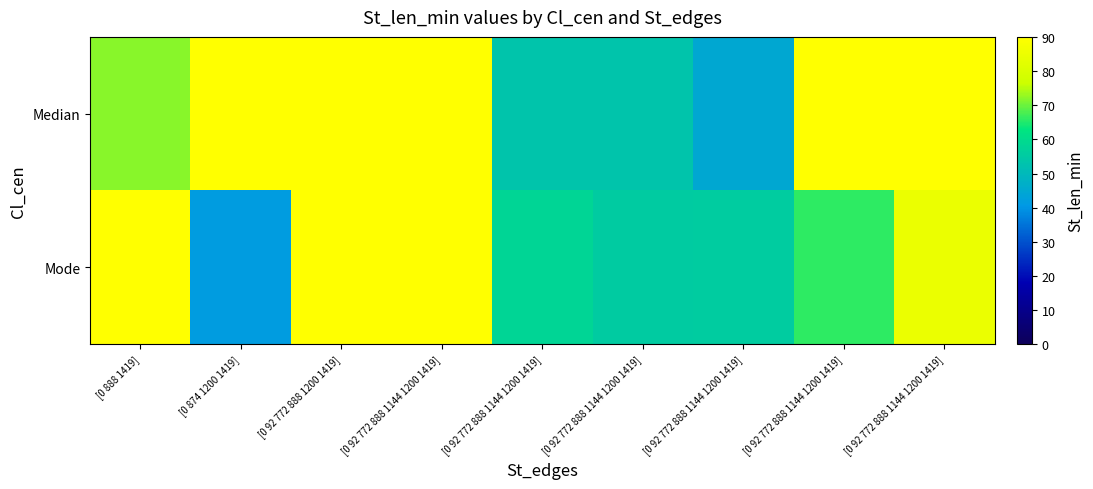

What is the spread (max minus min) of values at [0 92 772 888 1144 1200 1419]?

19.9